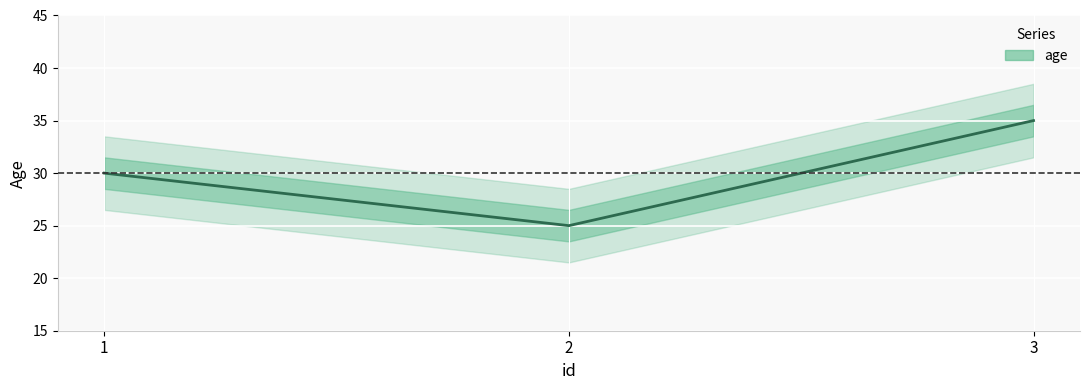

Count the values in the range 25 to 35.

3